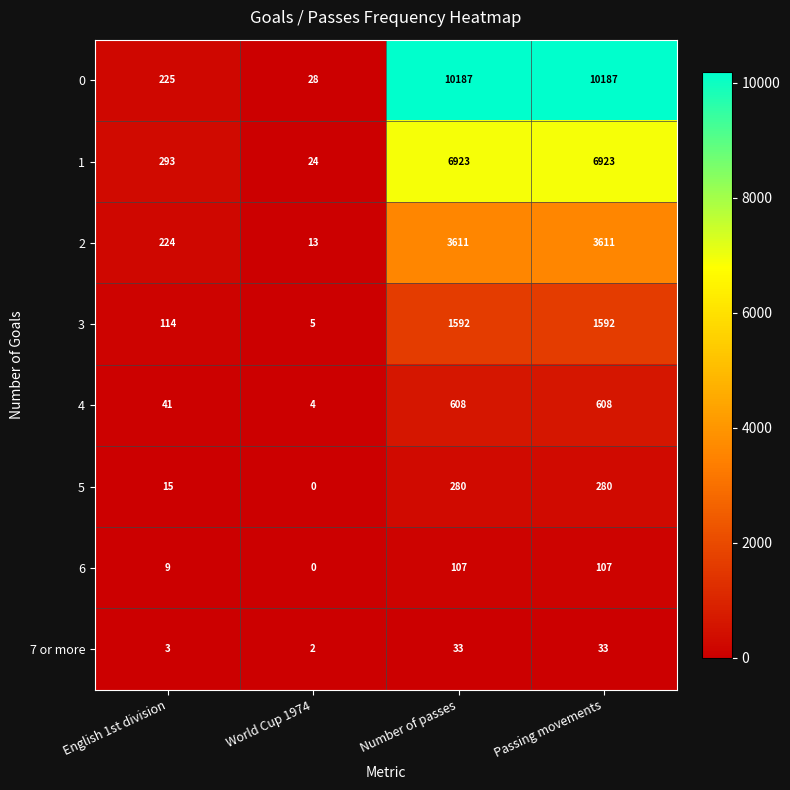

Between English 1st division and World Cup 1974, which series saw the biggest shift?

1